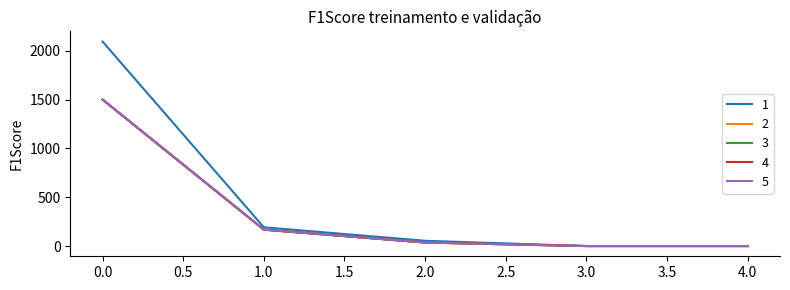

True or false: 5 and 1 intersect in this chart.

False